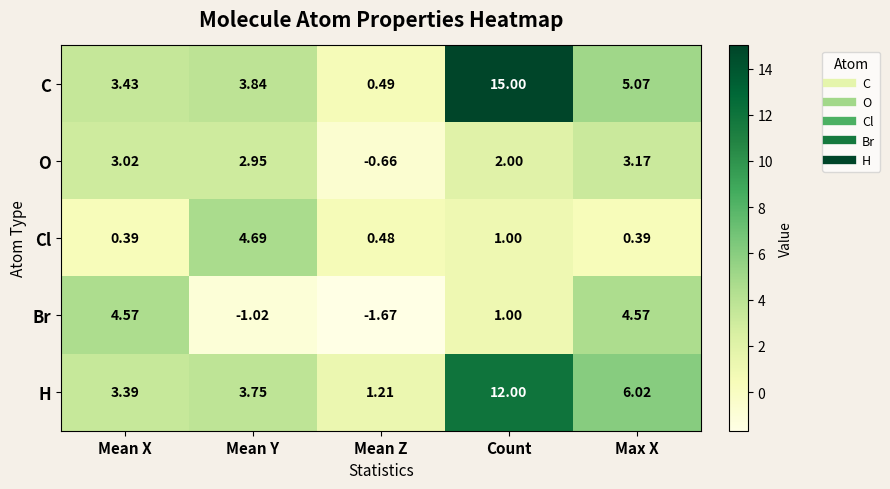

At which category is the sum across all series the highest?

Count